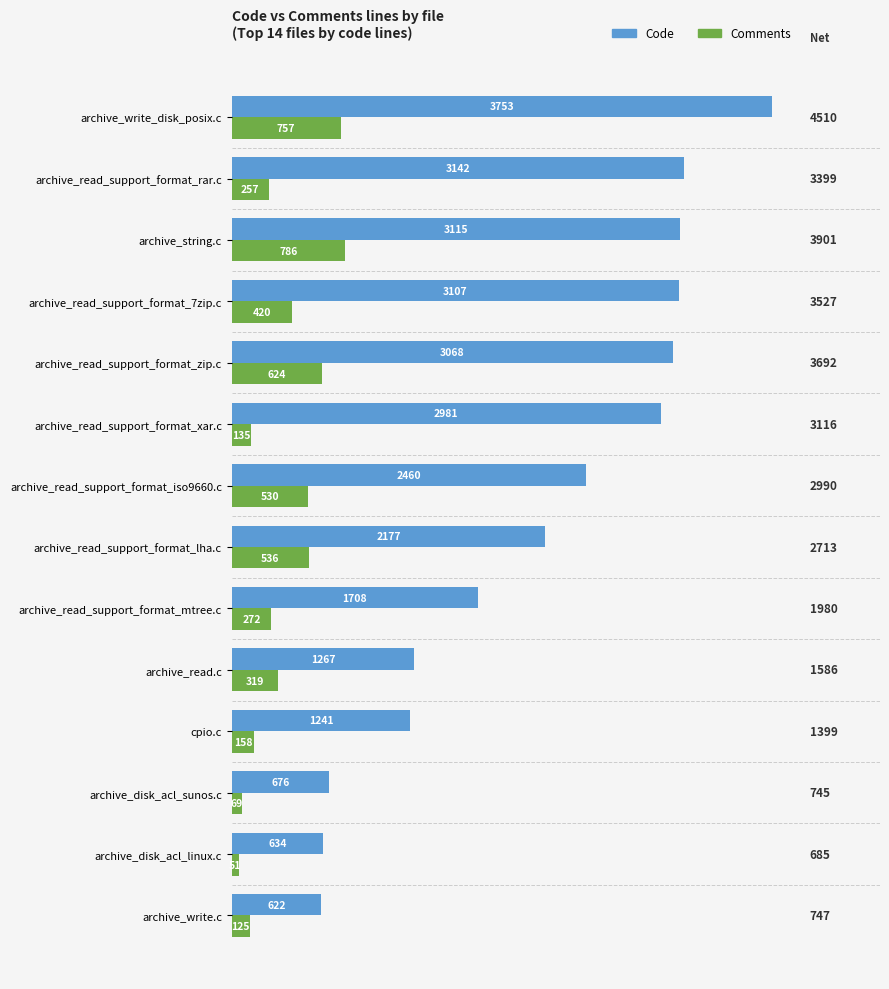

Count the number of data series in this chart.

2